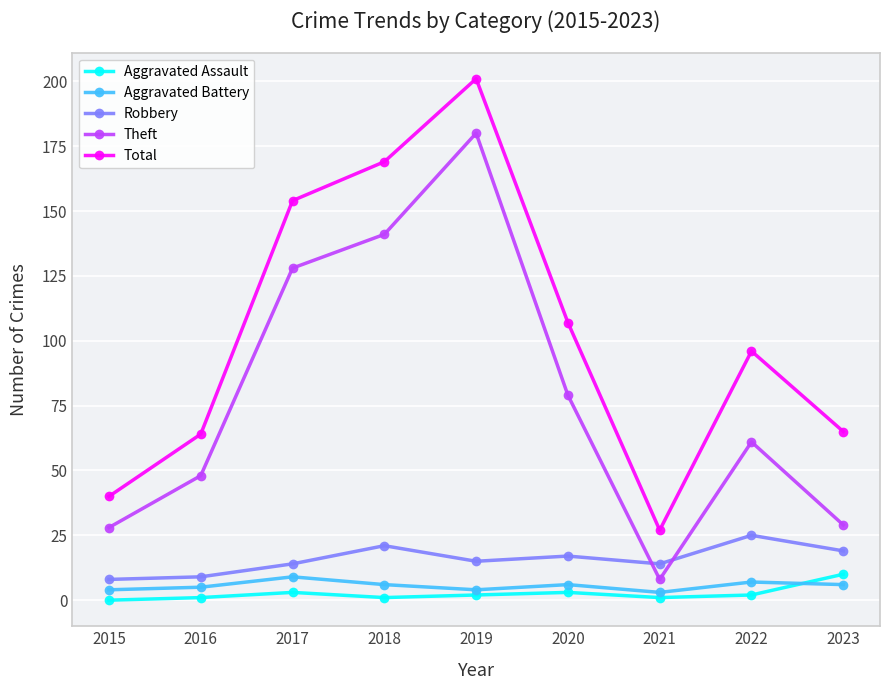

True or false: Total and Aggravated Assault intersect in this chart.

False